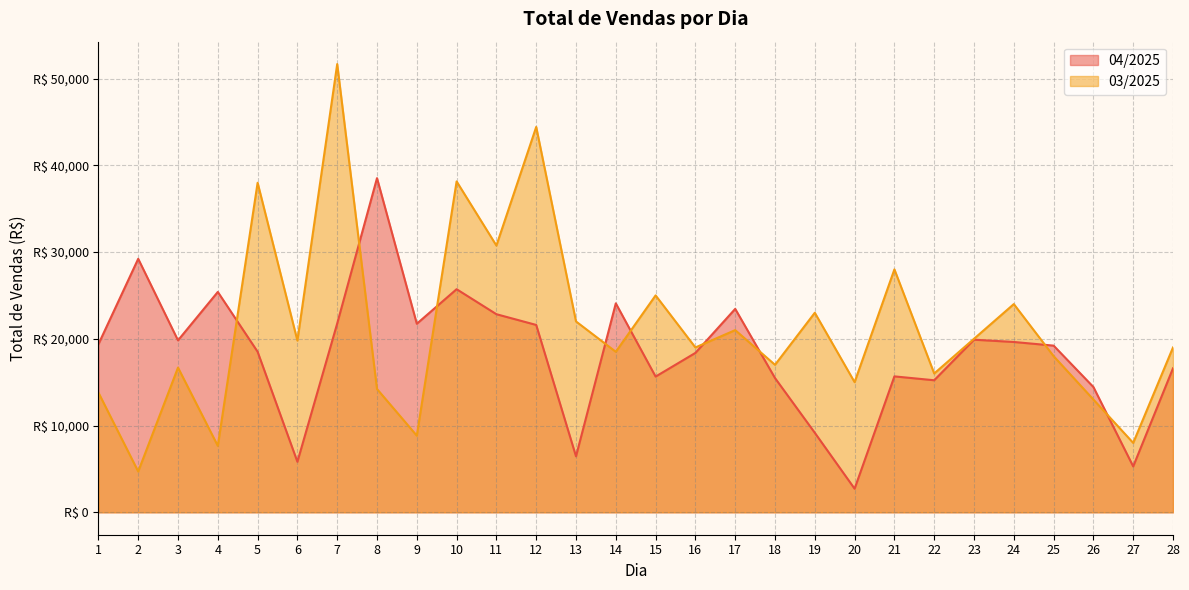

Reading left to right, transcribe all the data shown in this chart.

1=19371.4	2=29218.7	3=19819.3	4=25399.9	5=18509.5	6=5823.2	7=21764.2	8=38515.3	9=21733.5	10=25715.4	11=22833.2	12=21596.2	13=6451.0	14=24085.6	15=15644.6	16=18372.2	17=23446.2	18=15474.4	19=9164.8	20=2719.0	21=15666.9	22=15219.8	23=19895.4	24=19632.8	25=19212.1	26=14442.0	27=5289.3	28=16598.7